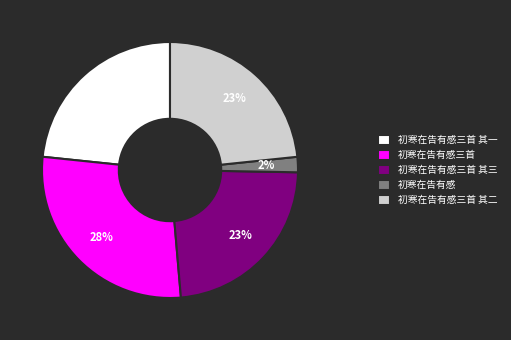

Is the sum of 初寒在告有感三首 其二 and 初寒在告有感三首 其一 greater than half?

No